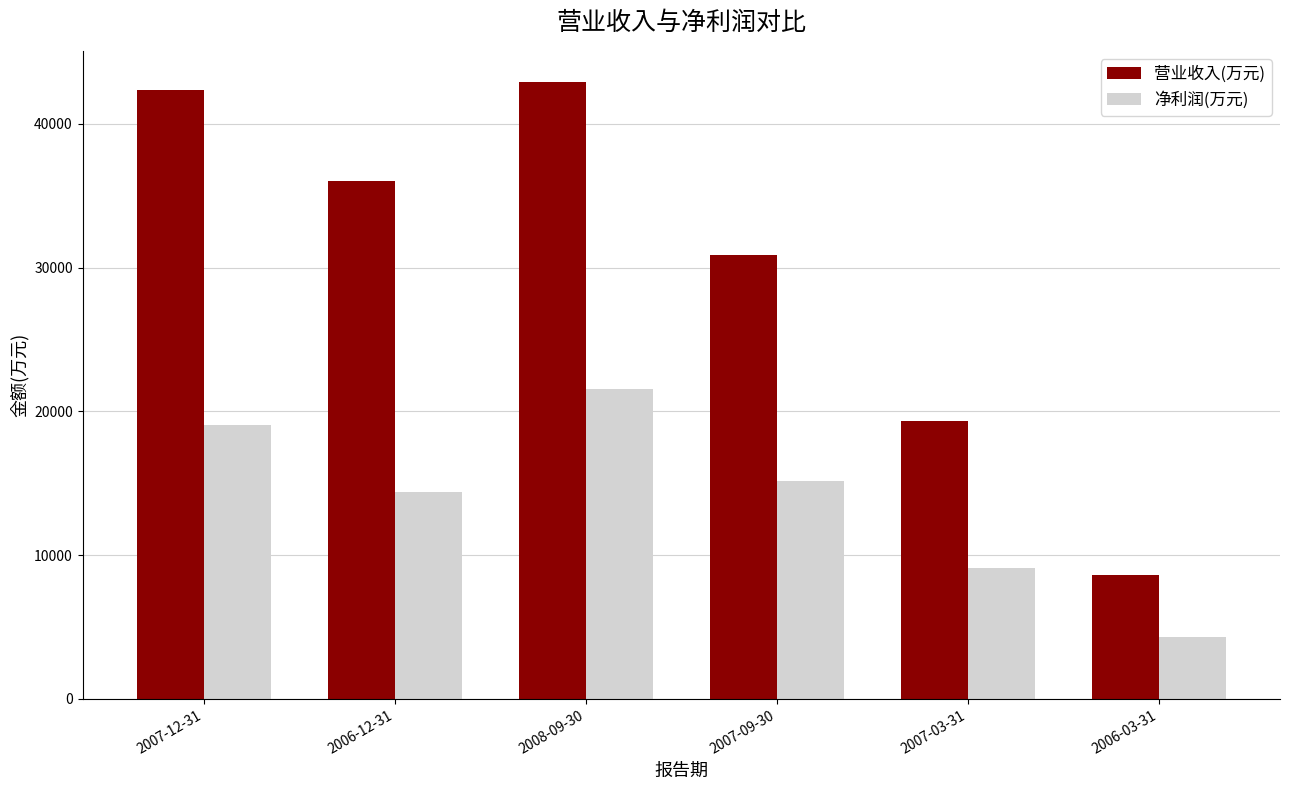

What is the average value of the 净利润(万元) series?

13934